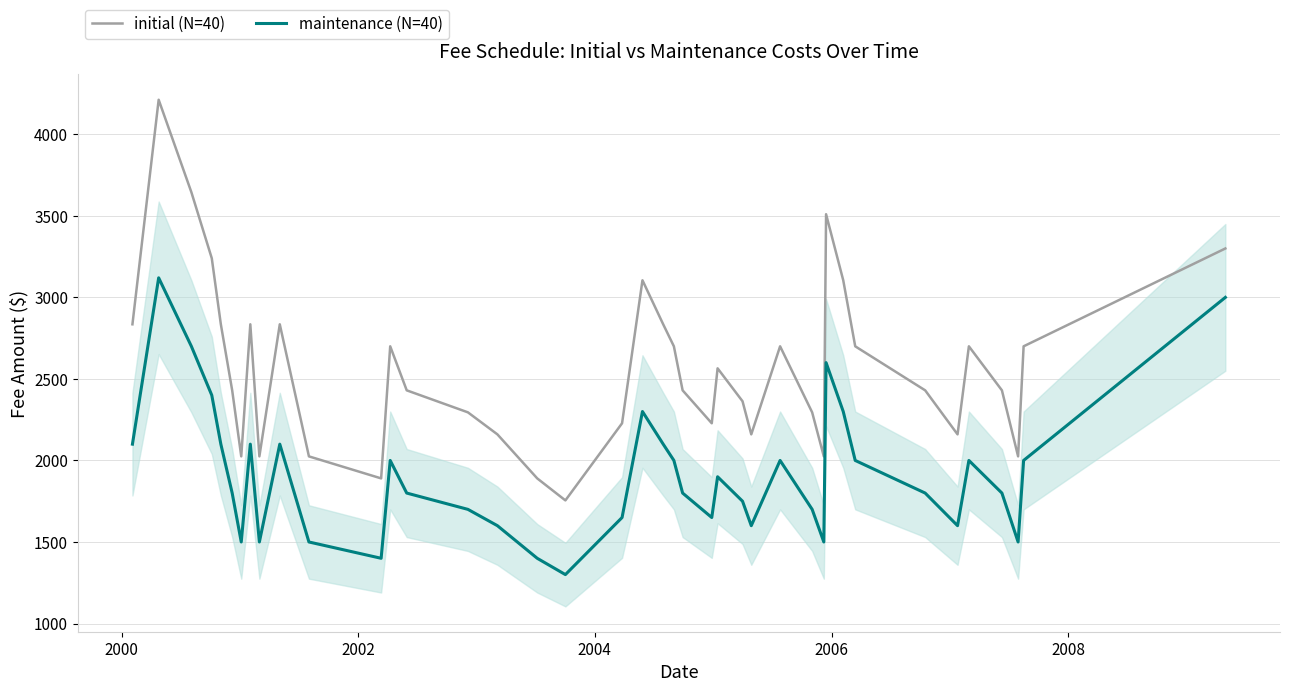

What are all the series names shown in the legend?

initial (N=40), maintenance (N=40)